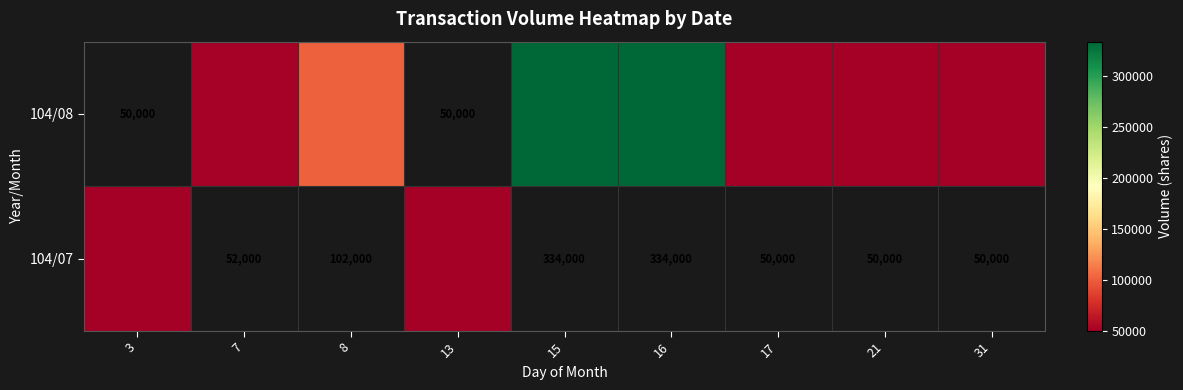

Rank the series by their maximum value, from lowest to highest.

104/08, 104/07